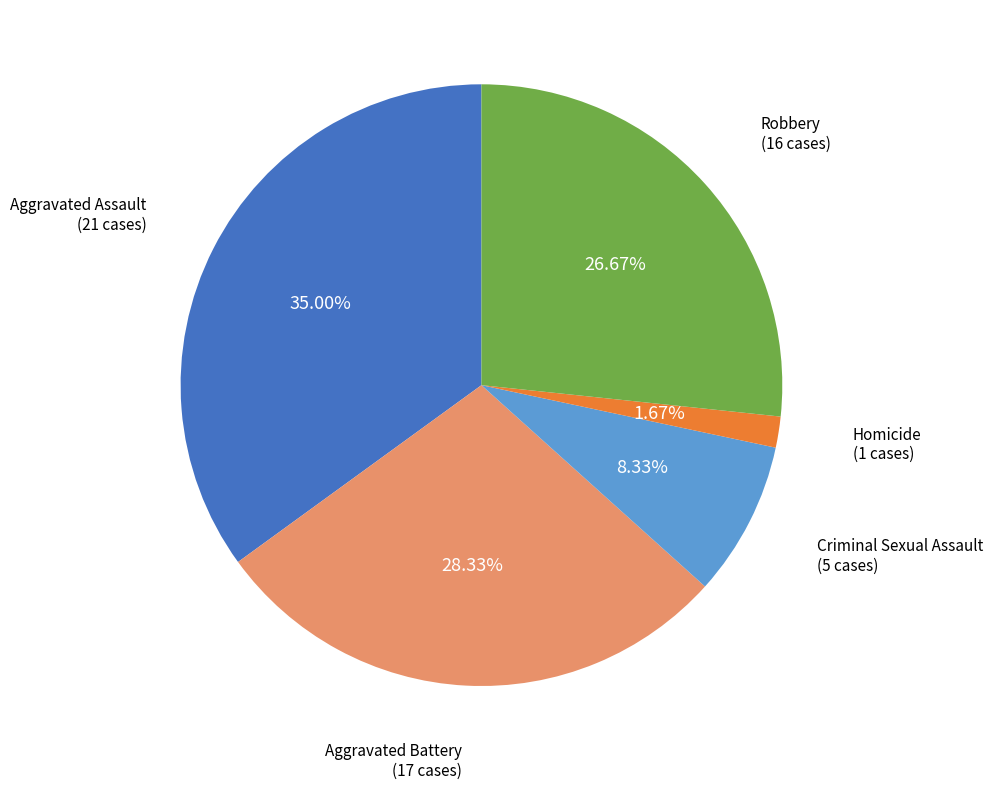

Is there a majority slice in this chart?

No